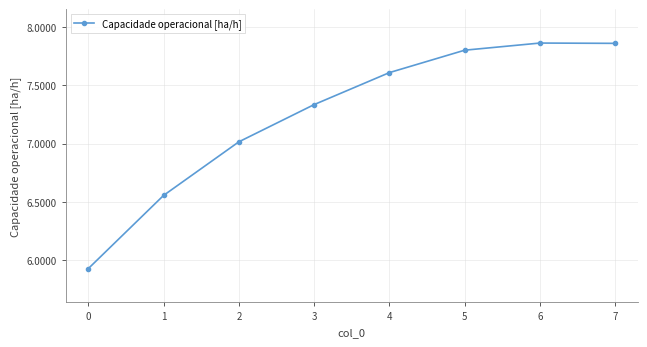

Where is the first local maximum?

6